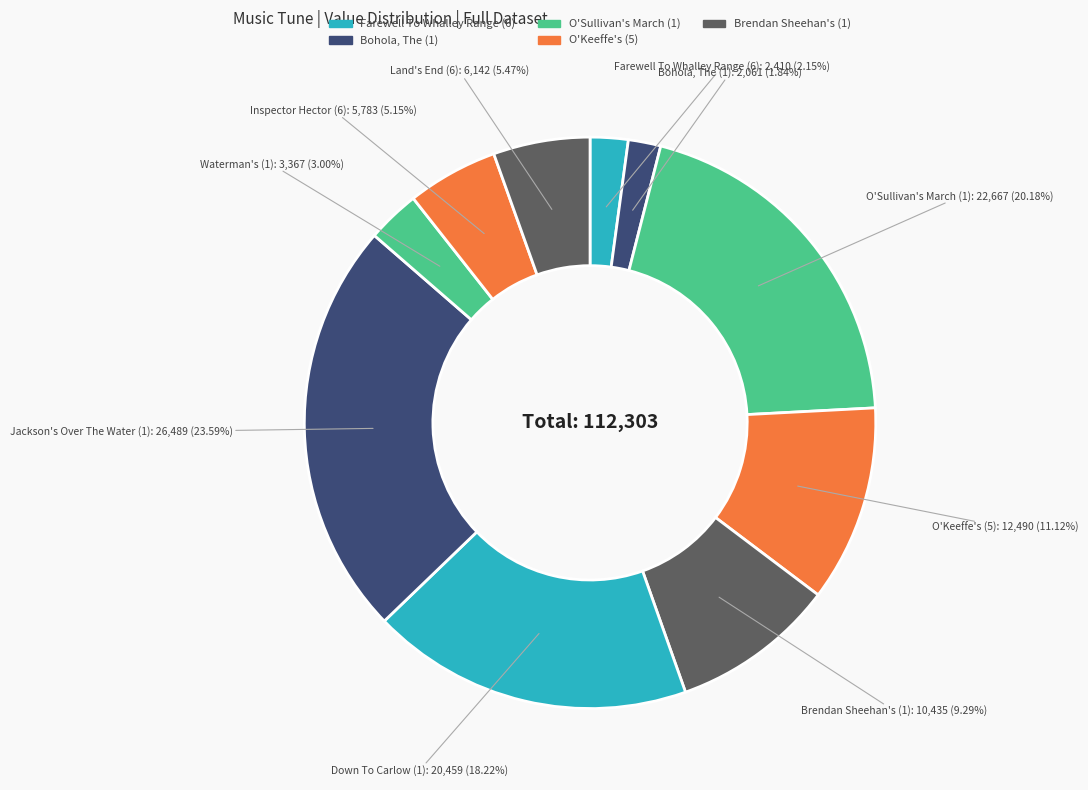

How many segments does this pie chart have?

10